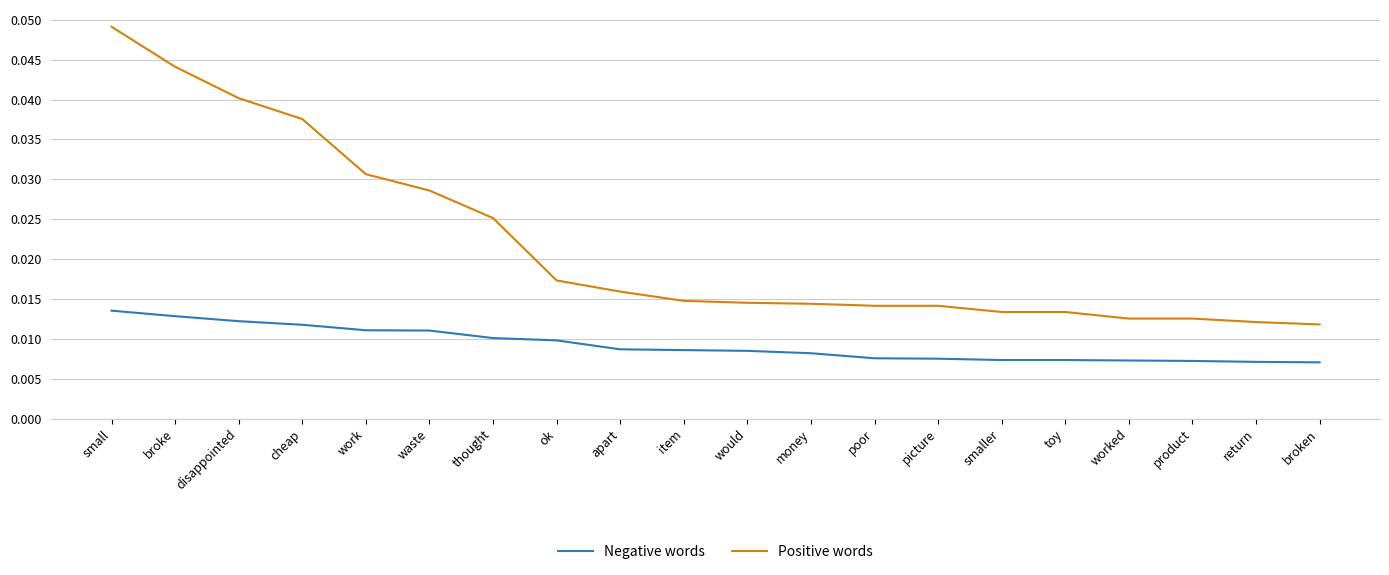

Which series has the largest total across all categories?

Positive words